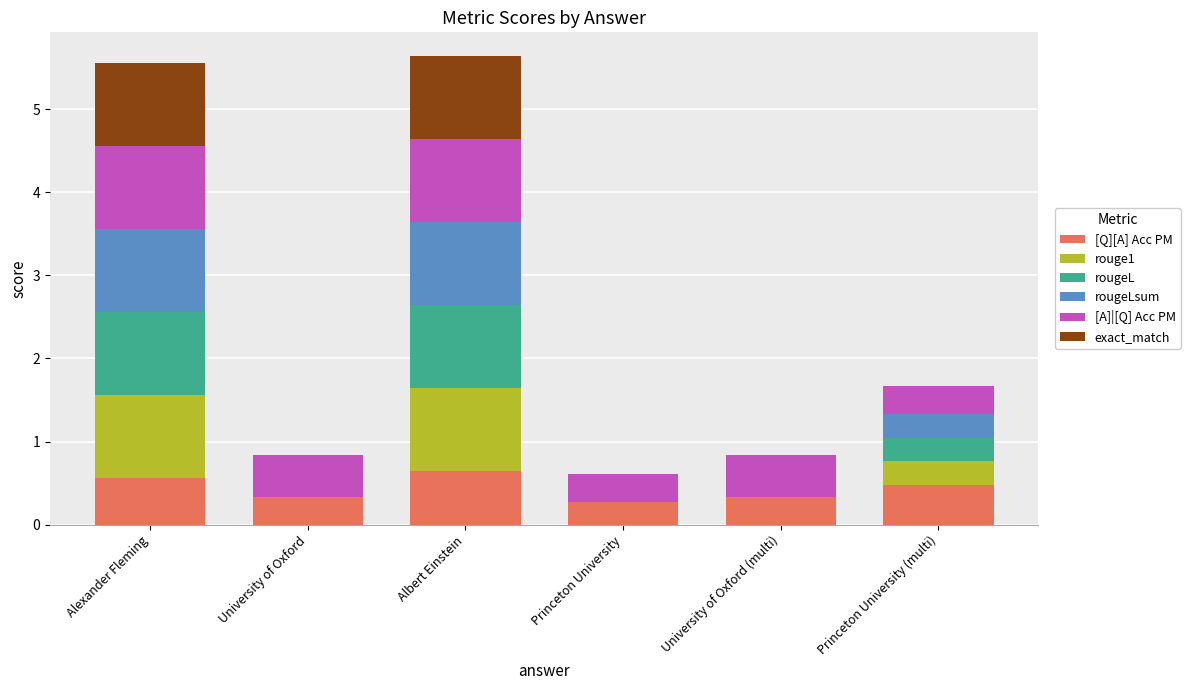

What is the highest value of the [Q][A] Acc PM series?

0.6